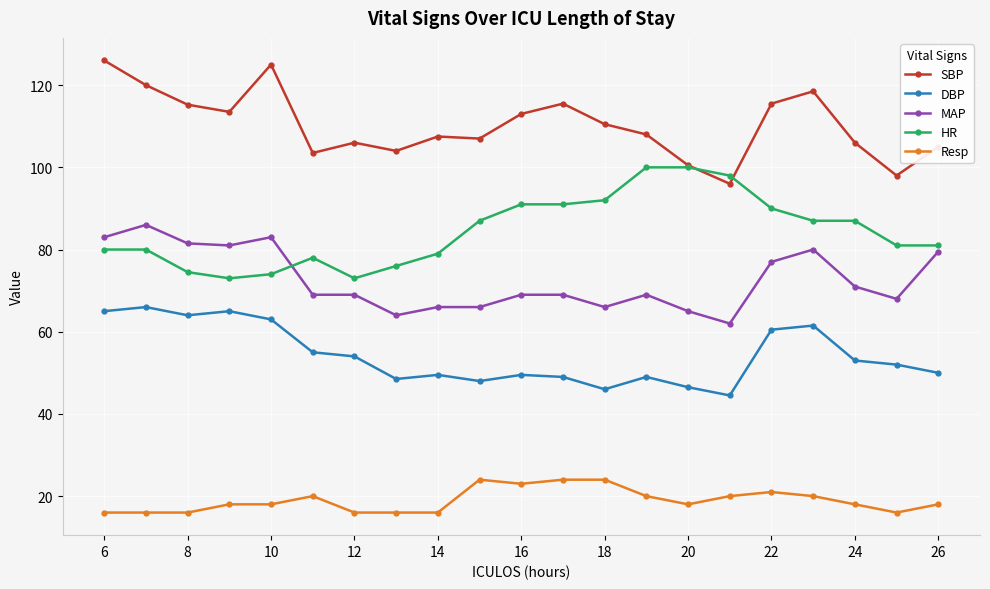

True or false: MAP and Resp intersect in this chart.

False